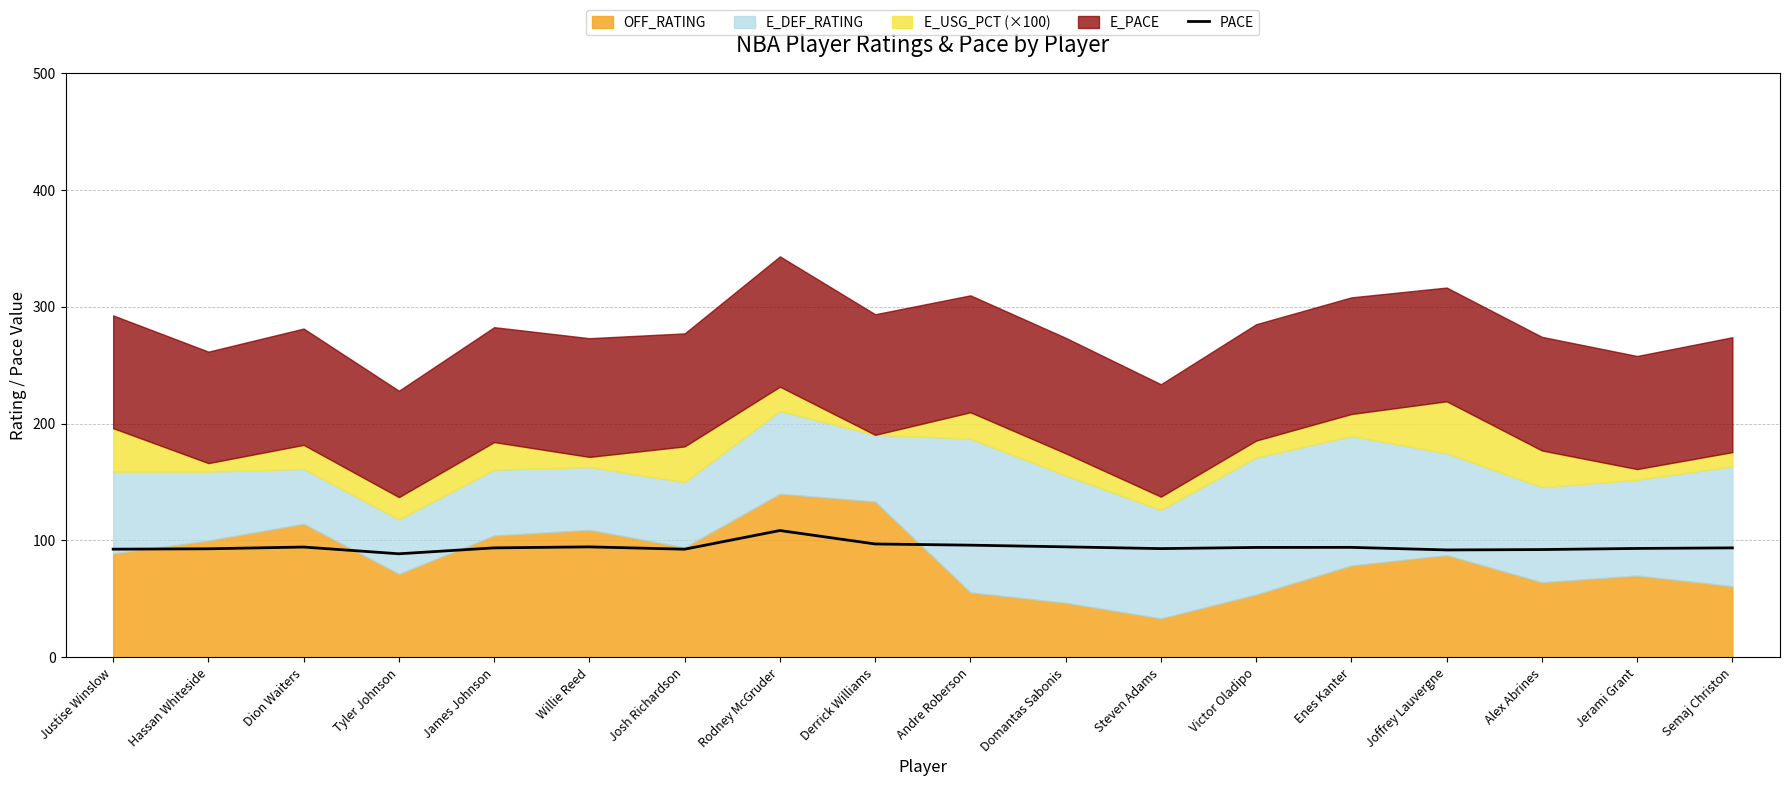

What is the change in value from Dion Waiters to Victor Oladipo?

-0.4